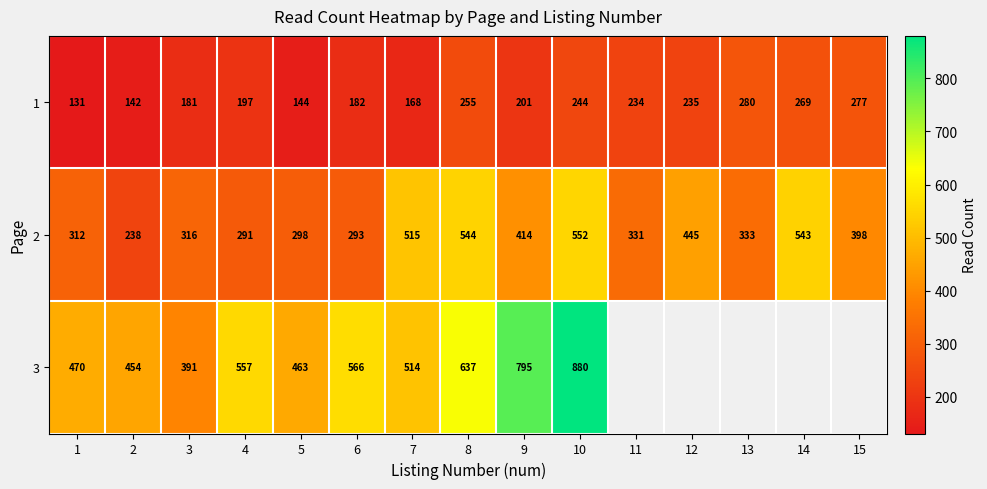

What is the total value across all series at 2?

834